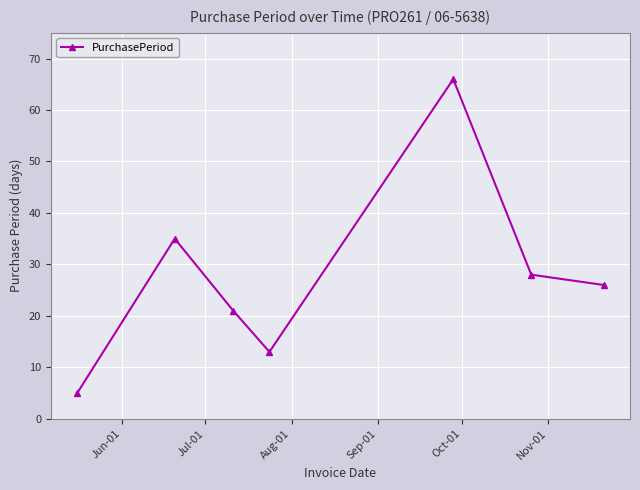

True or false: there are more than 1 points higher than both neighbors.

True